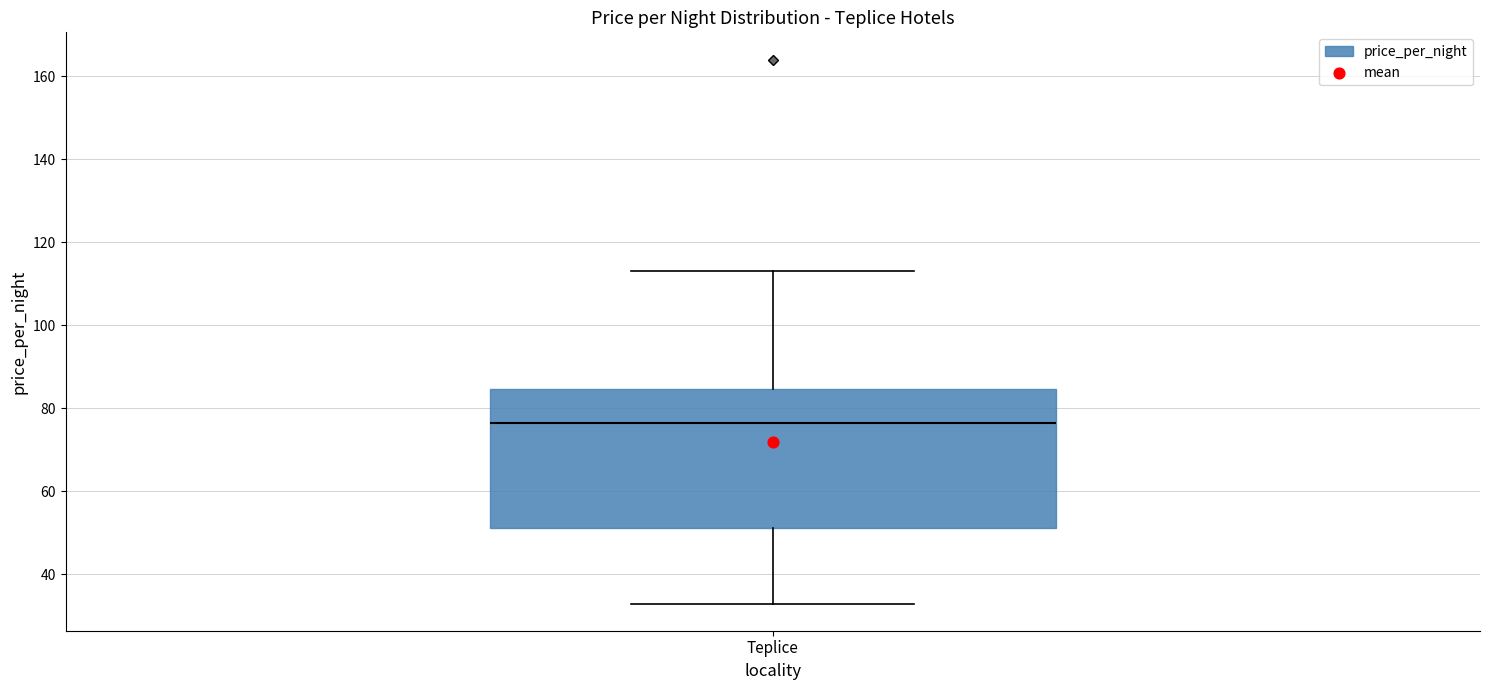

Transcribe this box plot: give where the median line is, the range the box spans, and where the two whiskers end, as read against the y-axis. The values are not printed on the chart, so give them approximately, as read against the axis.

median 76, box 52 to 84, whiskers 34 to 114